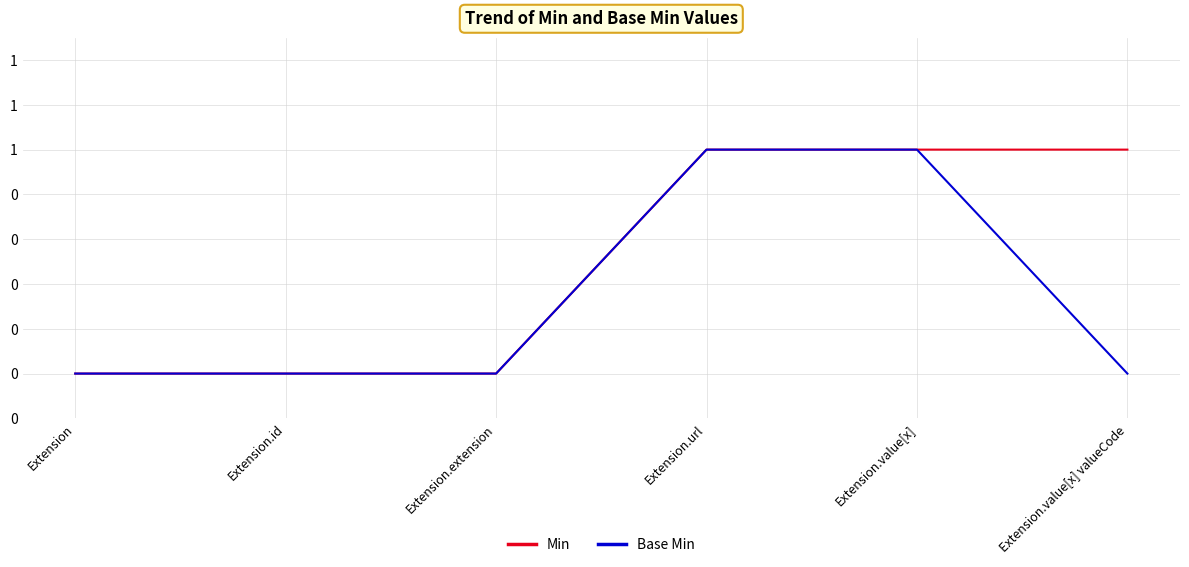

Reading left to right, extract all data points from this chart.

Min: 0	0	0	1	1	1
Base Min: 0	0	0	1	1	0